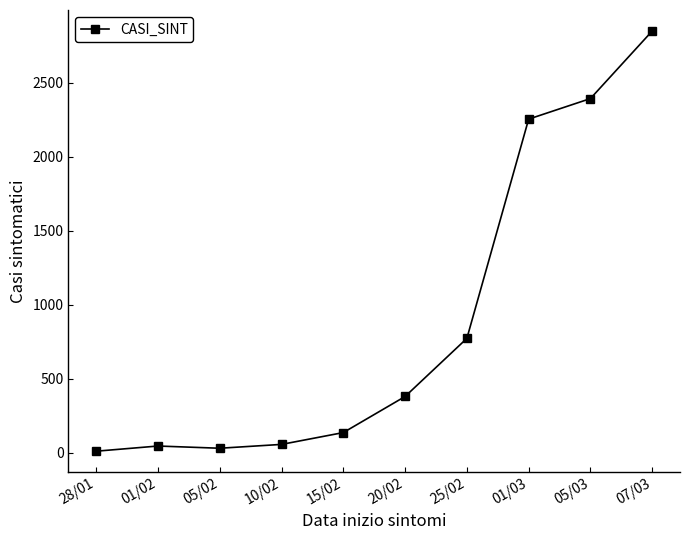

Which has a higher value, 15/02 or 05/02?

15/02